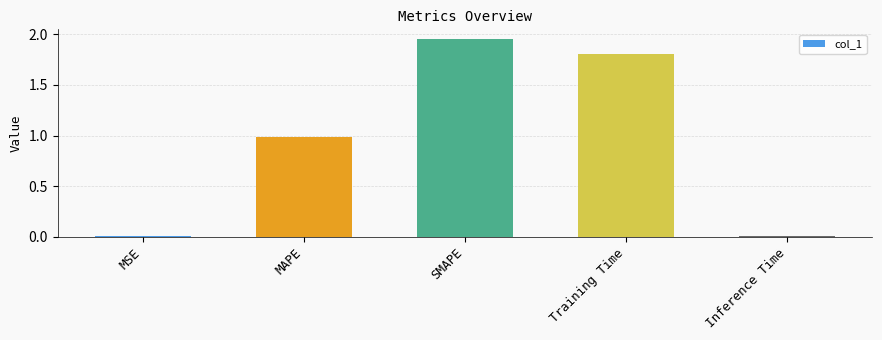

What is the sum of all values?

4.8